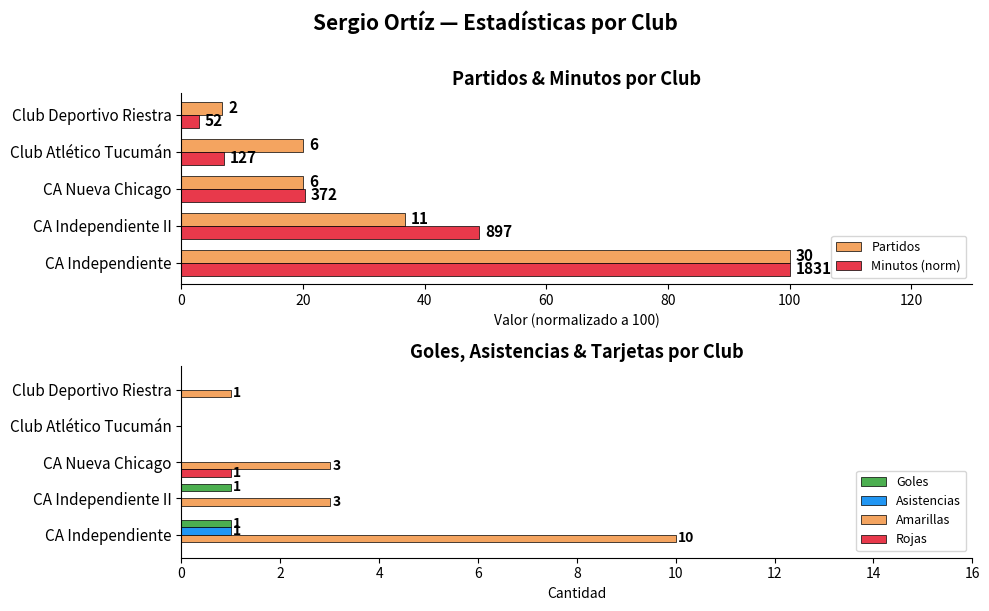

Which category has the highest value in the Asistencias series?

CA Independiente